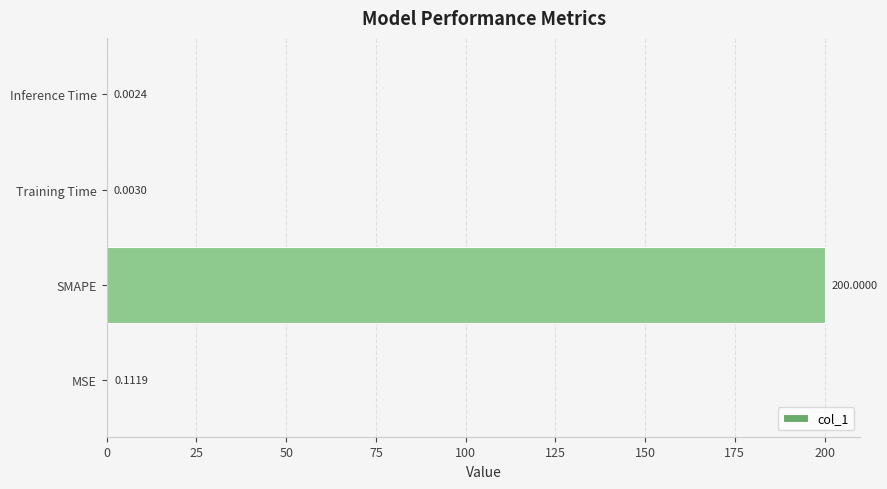

What is the sum of the values at Training Time and SMAPE?

200.0